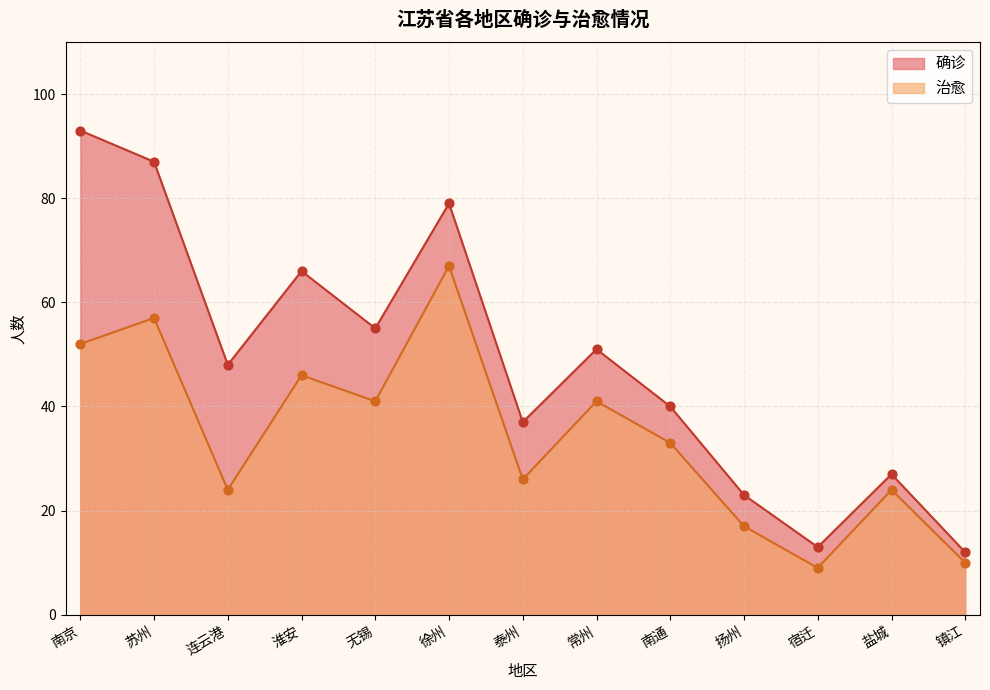

Which series has the largest Y range (max minus min)?

确诊